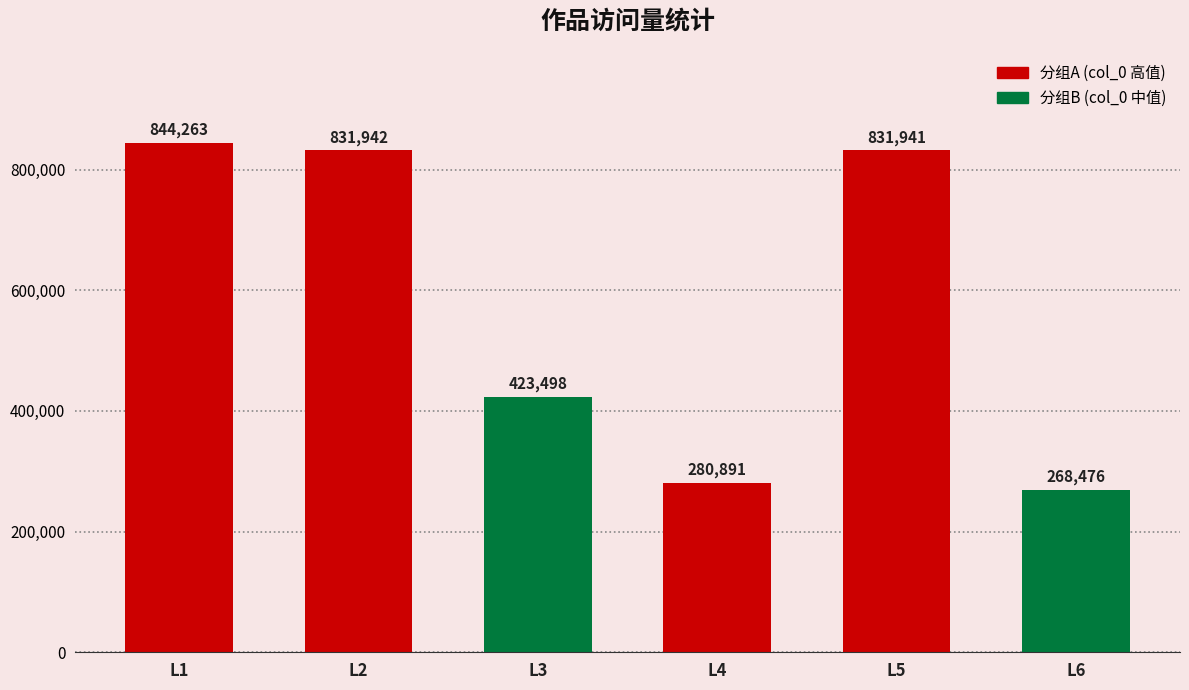

Does the chart contain any negative values?

No